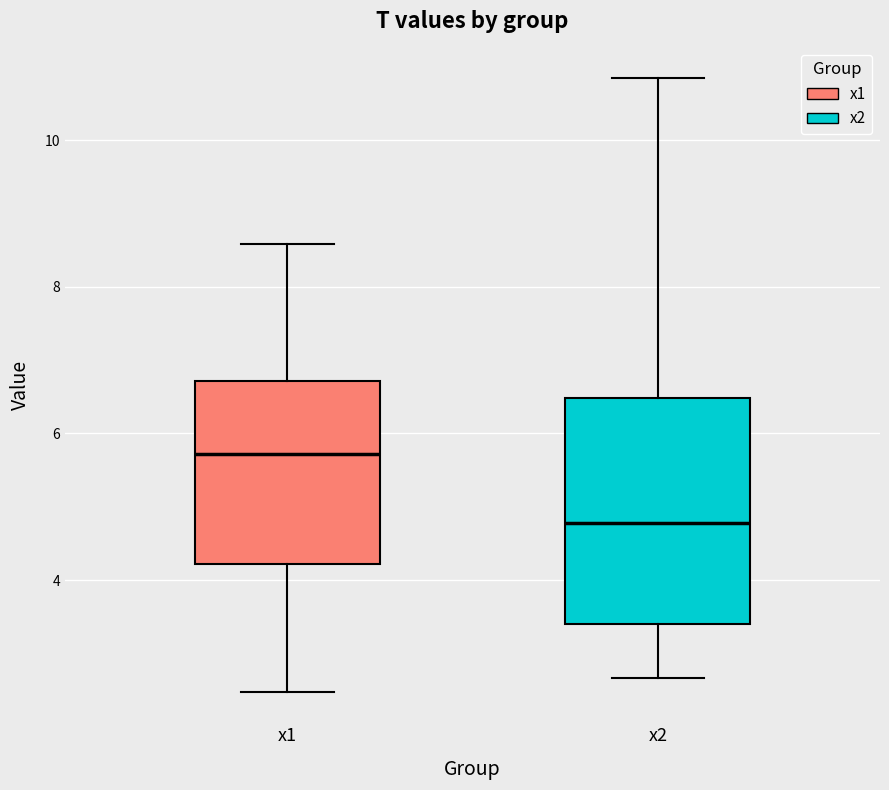

Comparing the boxes themselves (not the whiskers), which one is the tallest?

x2